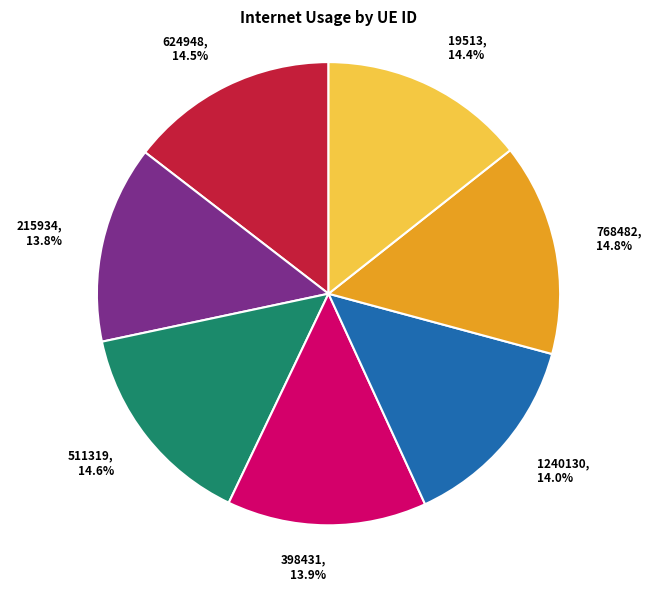

Does 398431 account for over 50% of the chart?

No